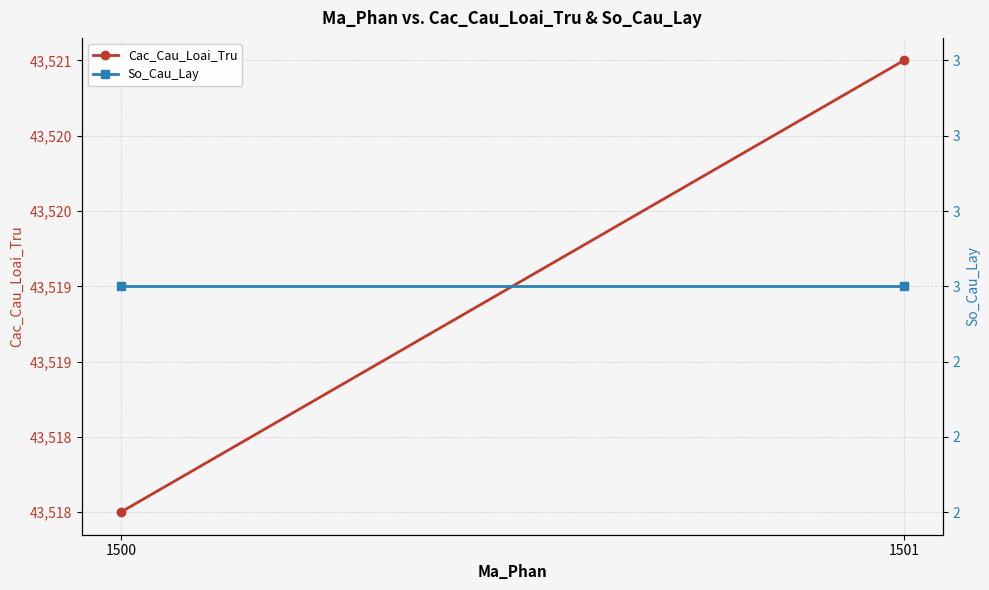

What is the sum of the Cac_Cau_Loai_Tru values at 1501 and 1500?

87039